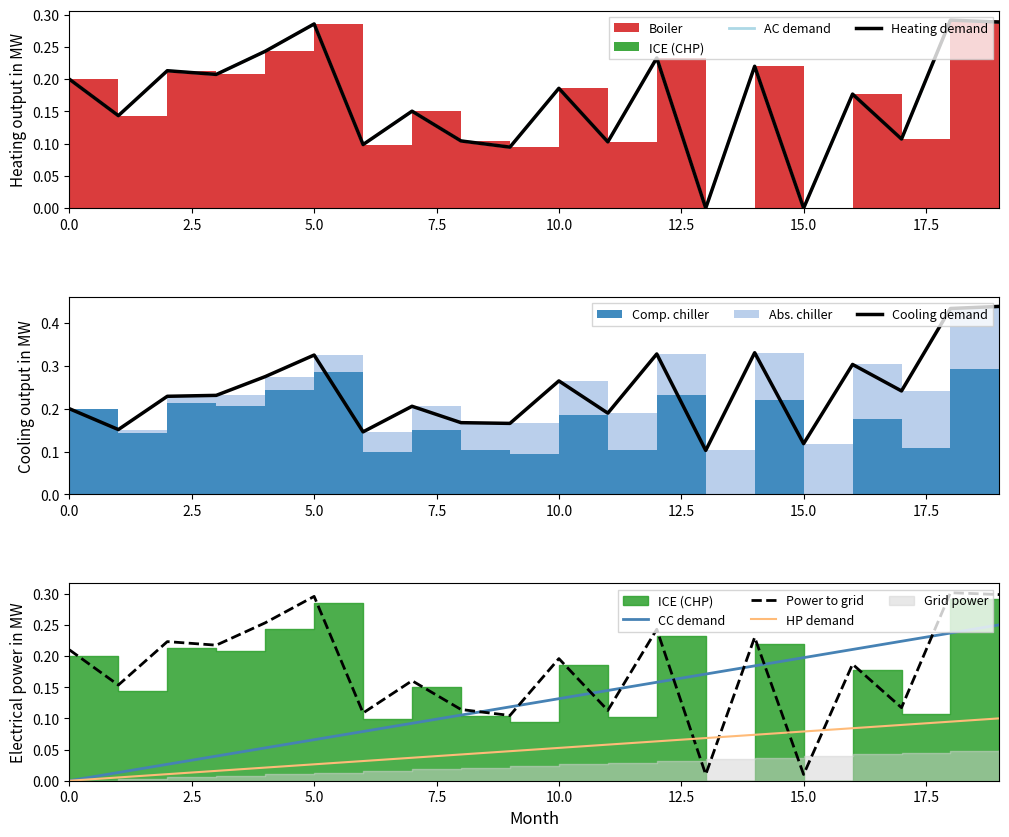

What is the total value across all series at 14?

1.3